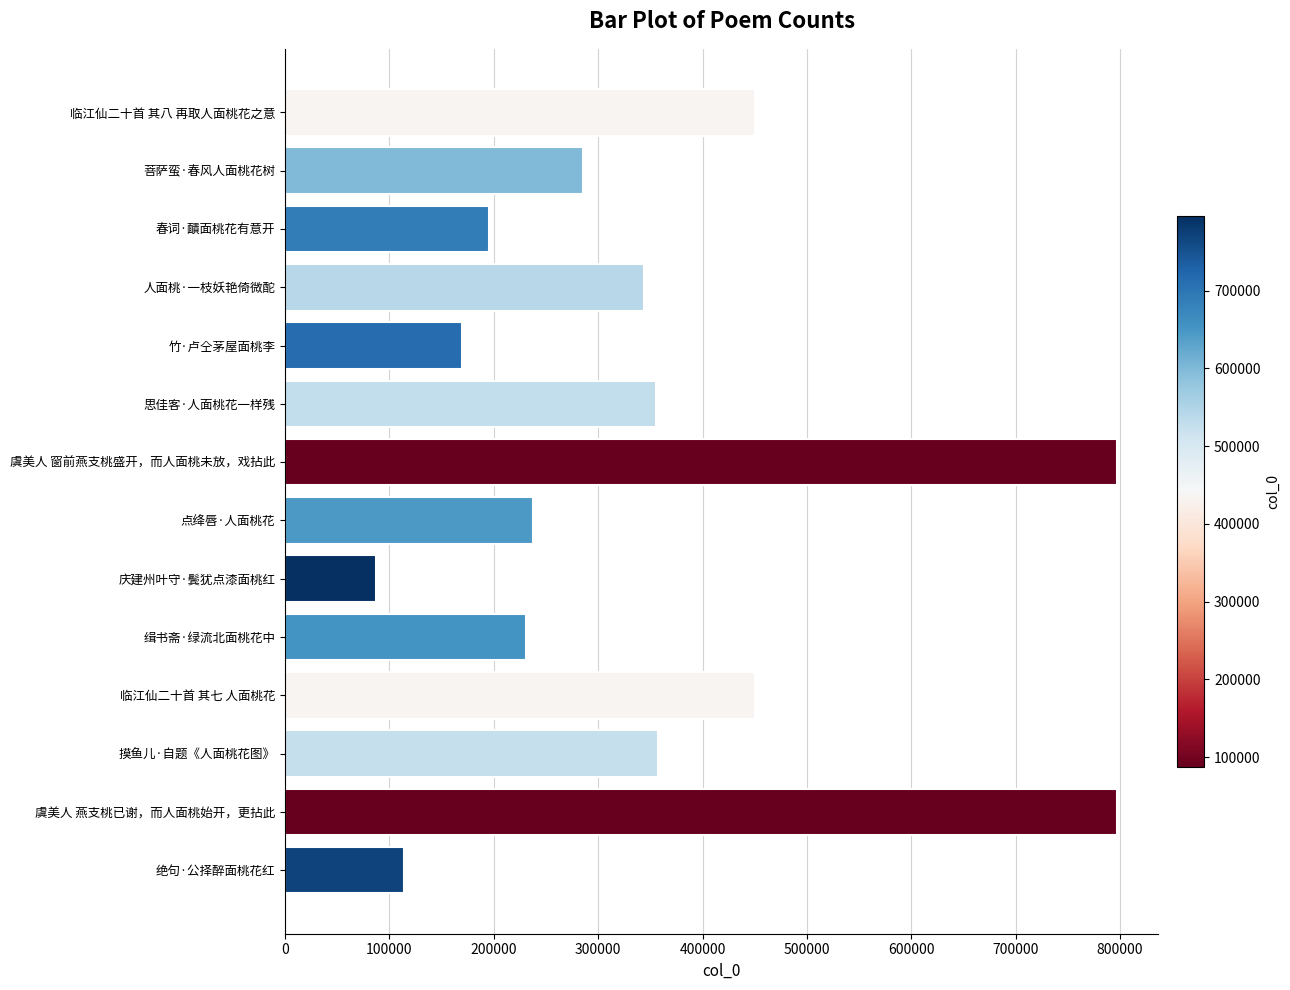

What is the label of the 12th bar from the bottom?

春词·靧面桃花有意开